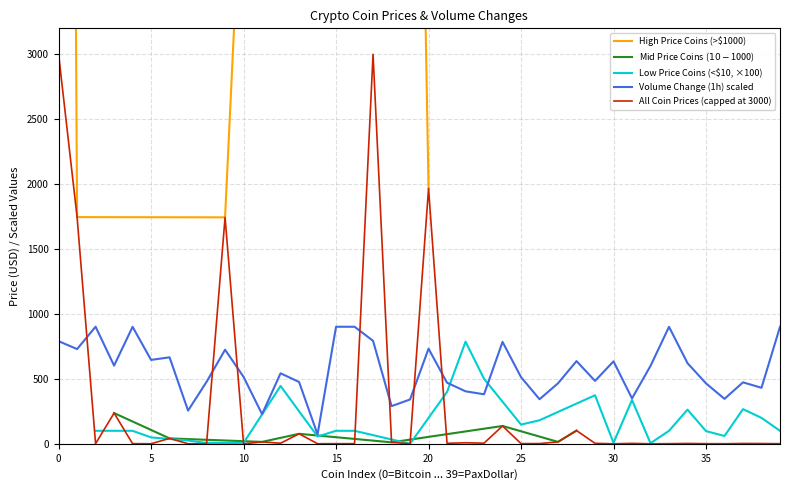

True or false: the data shows 0.3 at Cardano.

True